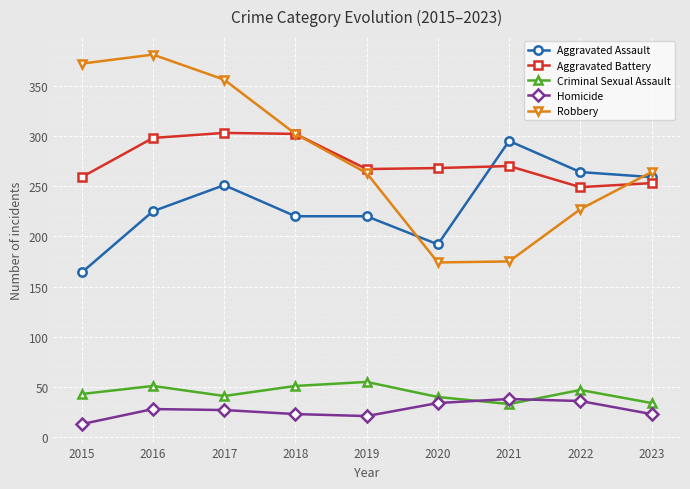

At how many categories does at least one series exceed 316?

3